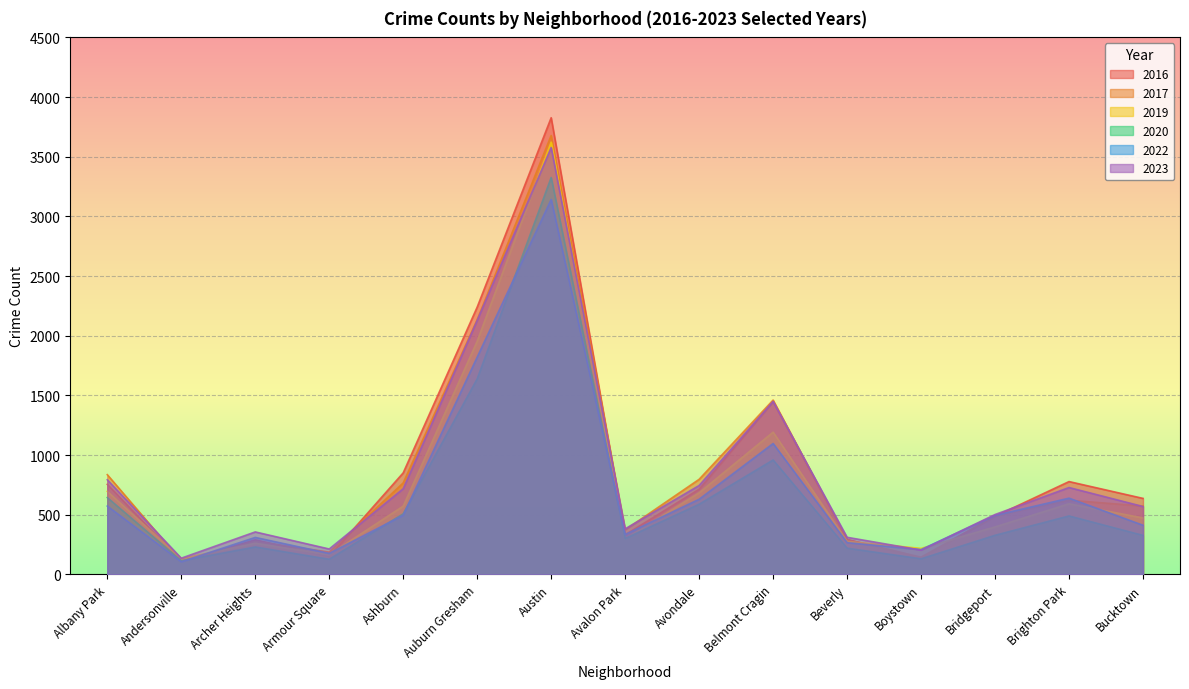

Reading left to right, extract all data points from this chart.

2023: Albany Park=793	Andersonville=136	Archer Heights=356	Armour Square=213	Ashburn=718	Auburn Gresham=2129	Austin=3577	Avalon Park=382	Avondale=745	Belmont Cragin=1450	Beverly=311	Boystown=204	Bridgeport=502	Brighton Park=728	Bucktown=569
2017: Albany Park=836	Andersonville=113	Archer Heights=277	Armour Square=187	Ashburn=767	Auburn Gresham=2135	Austin=3678	Avalon Park=373	Avondale=797	Belmont Cragin=1461	Beverly=291	Boystown=144	Bridgeport=492	Brighton Park=622	Bucktown=573
2019: Albany Park=696	Andersonville=132	Archer Heights=261	Armour Square=166	Ashburn=572	Auburn Gresham=1954	Austin=3622	Avalon Park=297	Avondale=684	Belmont Cragin=1192	Beverly=277	Boystown=218	Bridgeport=398	Brighton Park=592	Bucktown=473
2020: Albany Park=644	Andersonville=114	Archer Heights=230	Armour Square=127	Ashburn=508	Auburn Gresham=1639	Austin=3326	Avalon Park=301	Avondale=588	Belmont Cragin=959	Beverly=220	Boystown=131	Bridgeport=328	Brighton Park=490	Bucktown=327
2016: Albany Park=755	Andersonville=109	Archer Heights=290	Armour Square=150	Ashburn=851	Auburn Gresham=2240	Austin=3827	Avalon Park=332	Avondale=714	Belmont Cragin=1448	Beverly=293	Boystown=141	Bridgeport=487	Brighton Park=778	Bucktown=637
2022: Albany Park=573	Andersonville=106	Archer Heights=310	Armour Square=176	Ashburn=496	Auburn Gresham=1821	Austin=3142	Avalon Park=335	Avondale=630	Belmont Cragin=1097	Beverly=266	Boystown=208	Bridgeport=495	Brighton Park=639	Bucktown=412